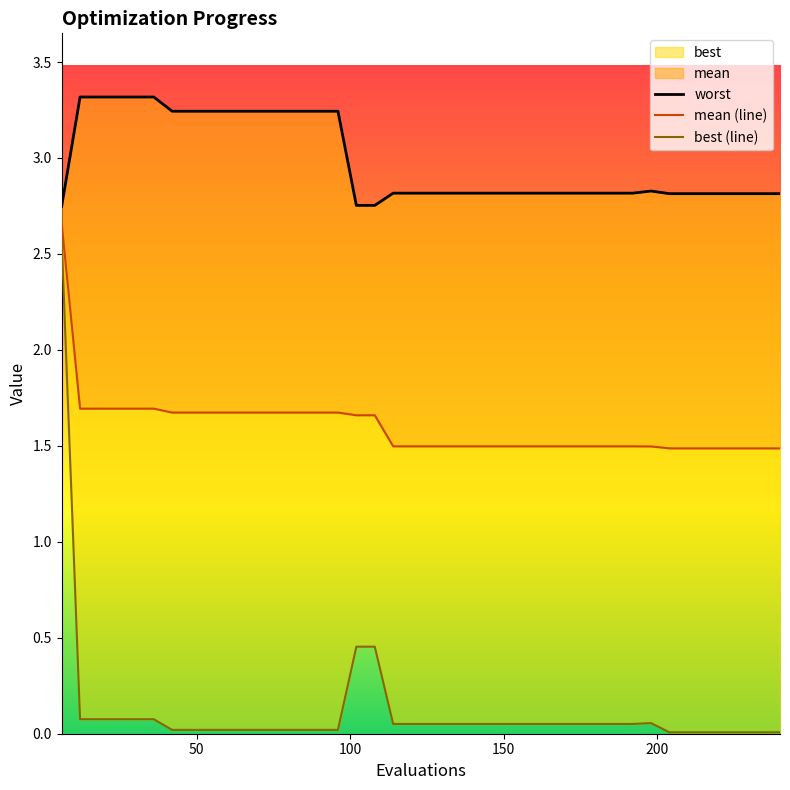

Count the number of categories in the chart.

40